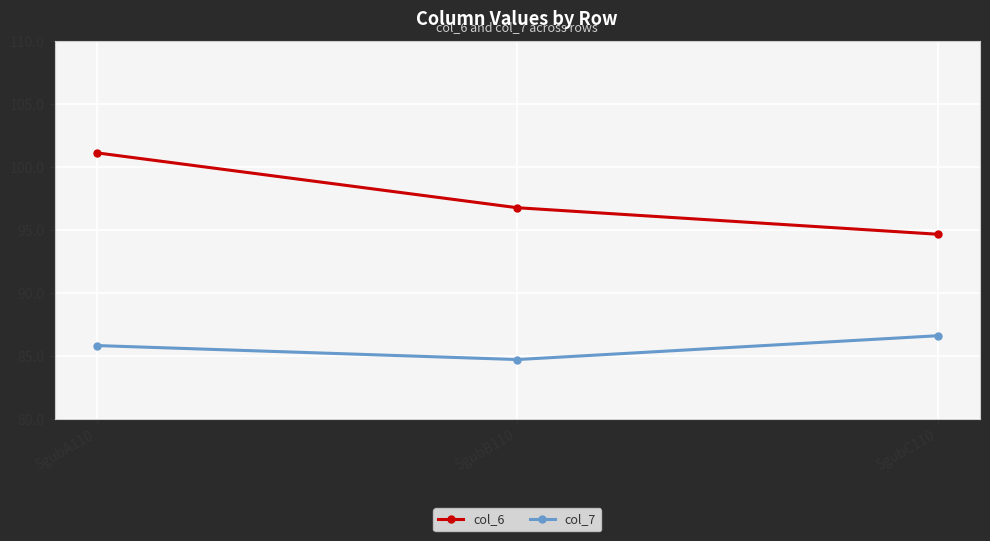

What is the total value across all series at 5gubB110?

181.5